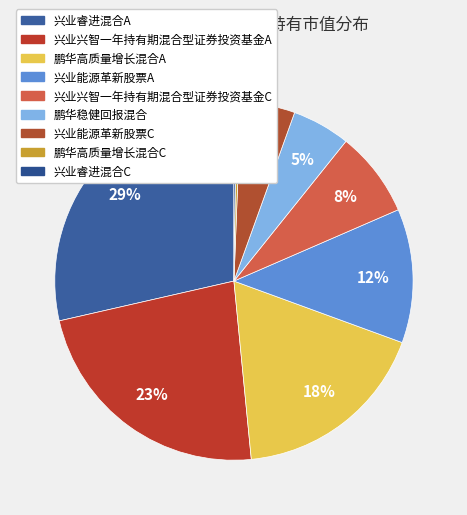

True or false: 兴业能源革新股票A accounts for 21% of the total.

False